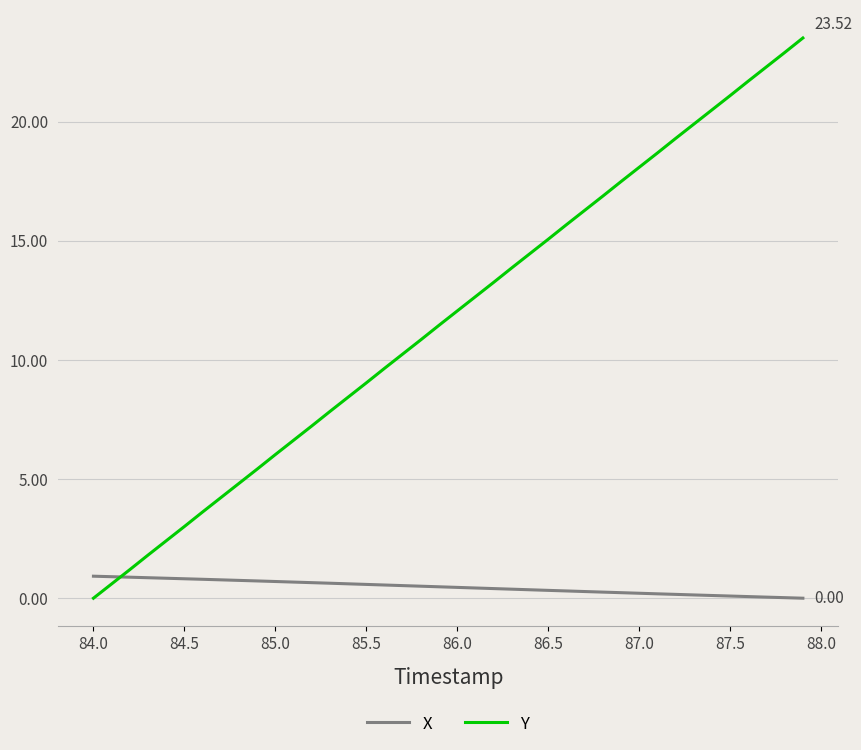

List the series in order of their peak value, lowest first.

X, Y